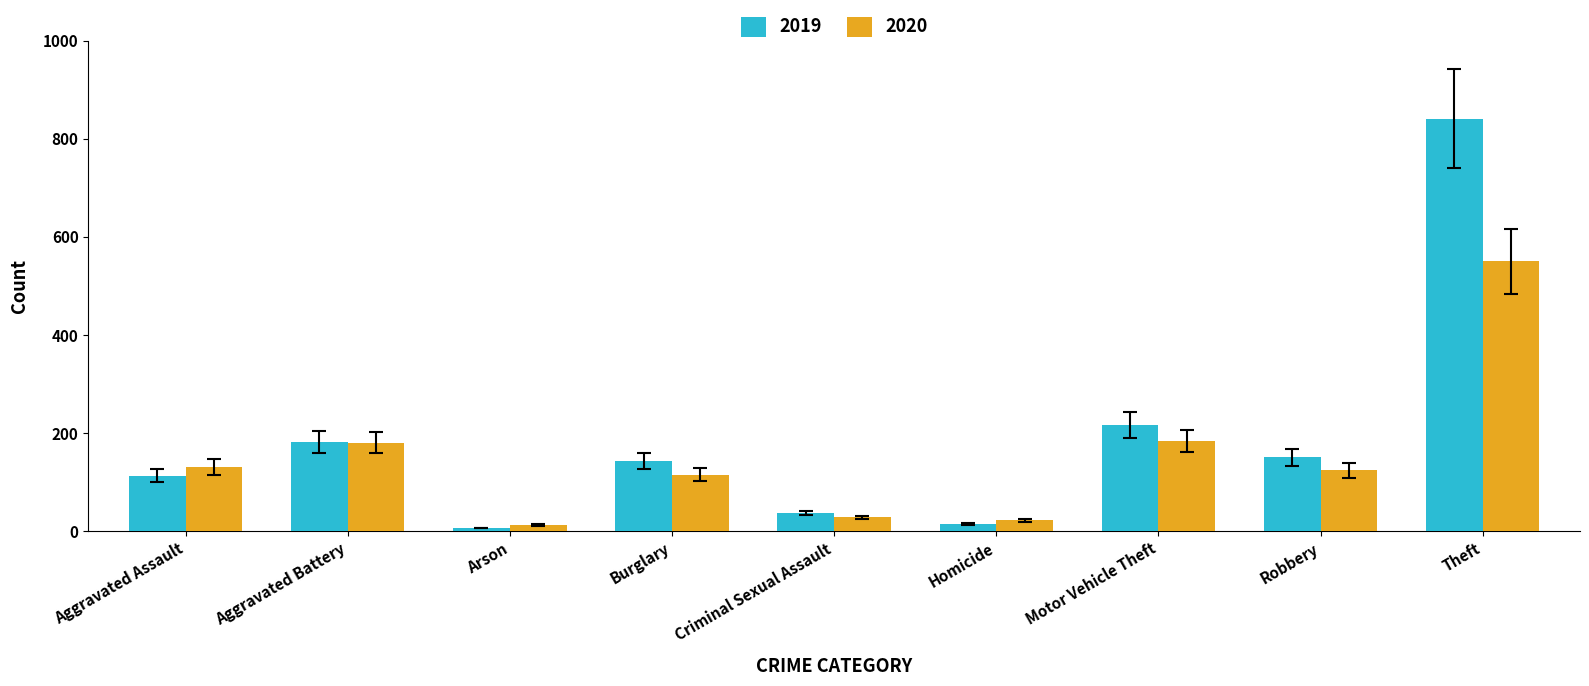

What is the value of the 2020 bar at the 8th from the left?

124